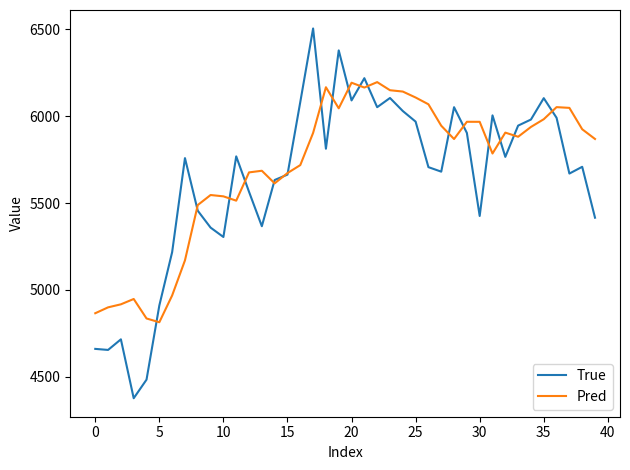

Which series has the largest range (max minus min)?

True